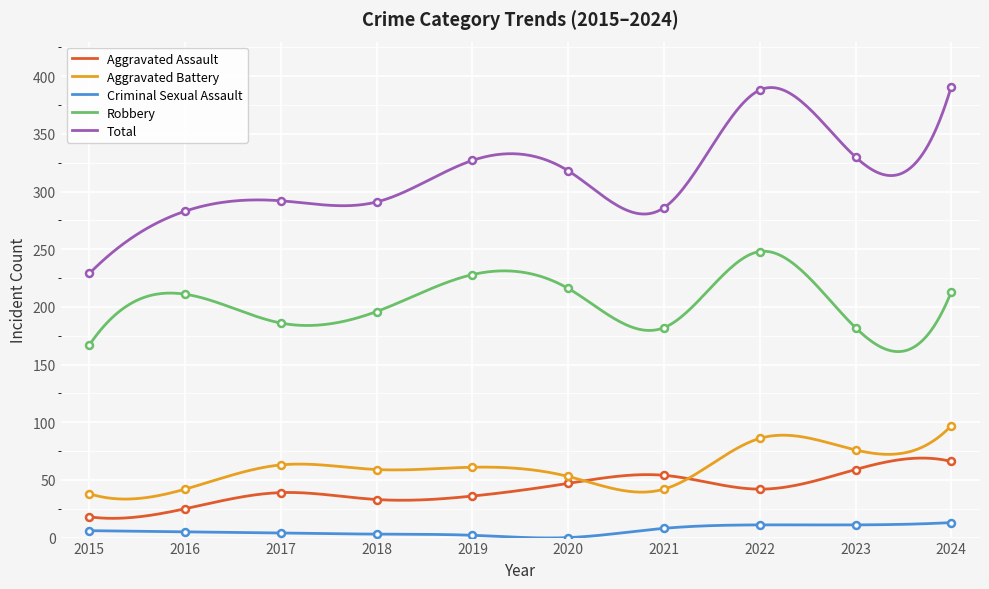

Which series has the largest total across all categories?

Total